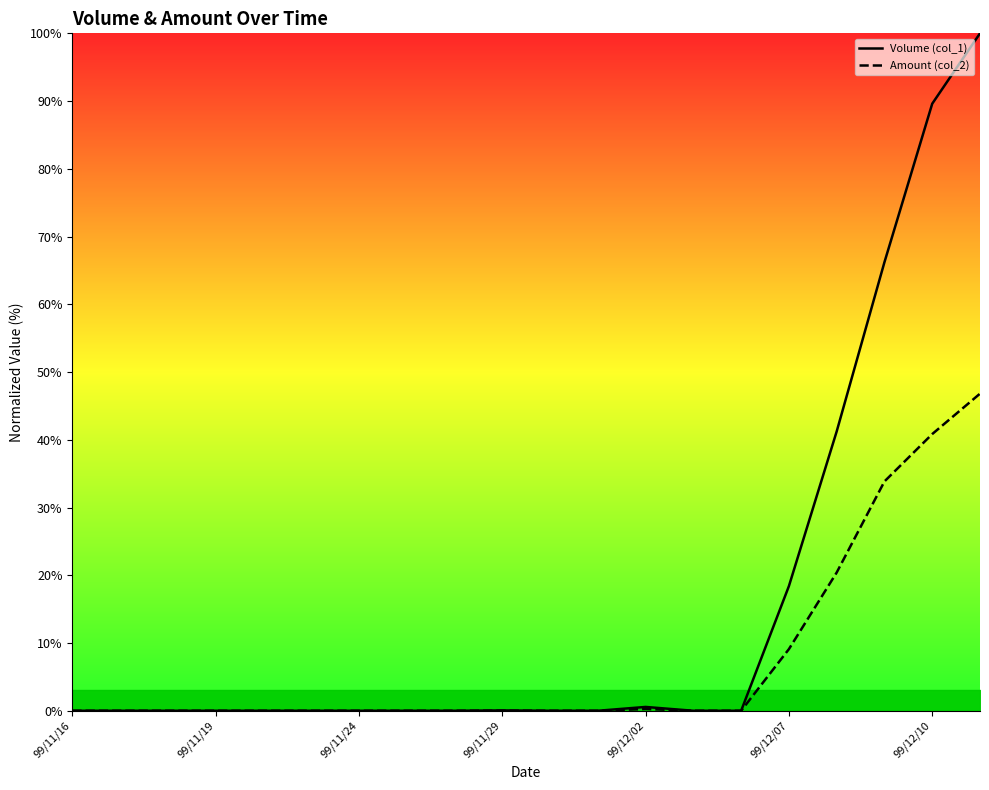

True or false: Volume (col_1) has more than 2 interior local peaks.

False